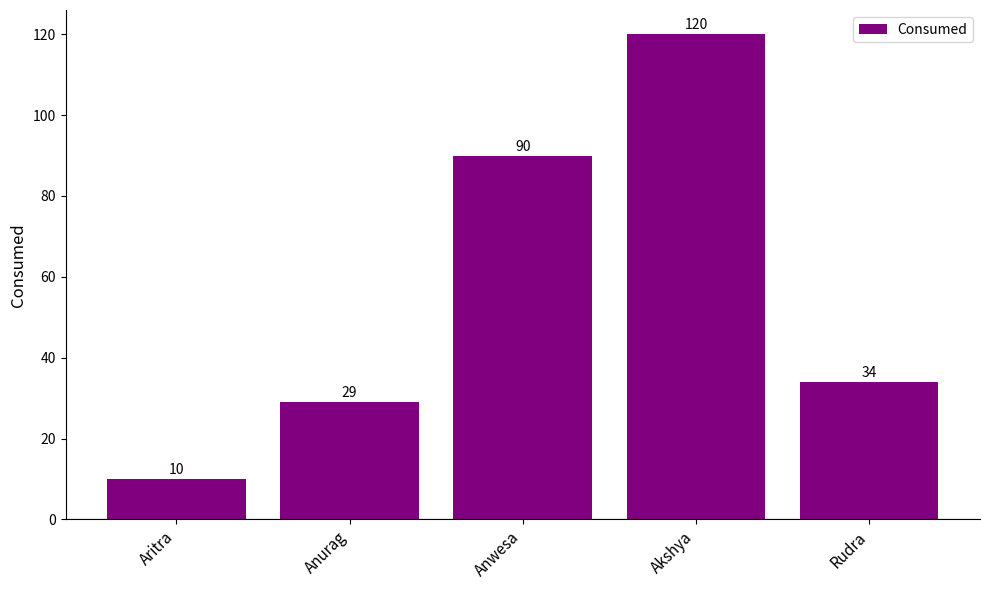

Where is the data nearest to the value 65?

Anwesa